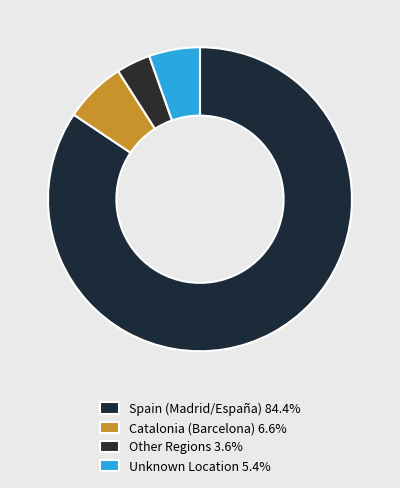

How many segments does this pie chart have?

4